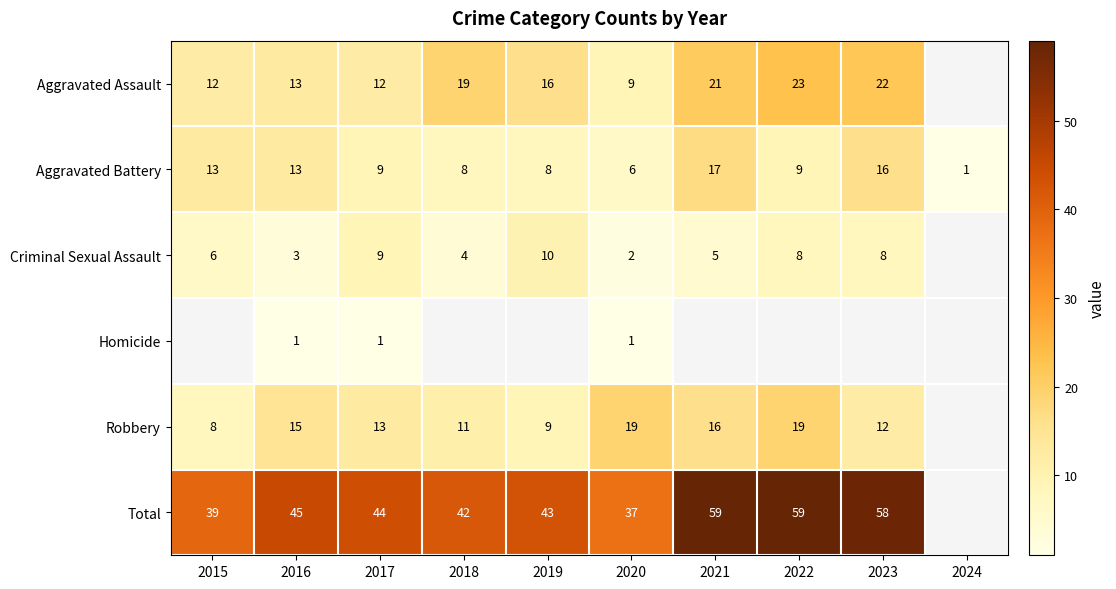

The Total series shows 39.0 at 2015. True or false?

True